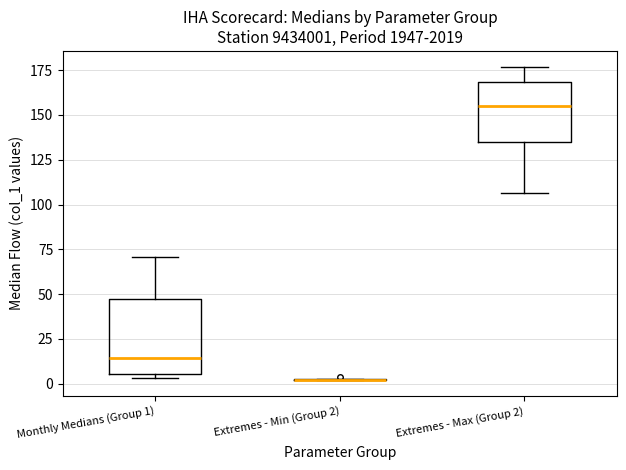

Reading left to right, transcribe this box plot: for each box, give where its median line is, the range the box spans, and where its two whiskers end, as read against the y-axis. The values are not printed on the chart, so give them approximately, as read against the axis.

Monthly Medians (Group 1): median 15, box 5 to 45, whiskers 5 (just below the box's lower edge) to 70
Extremes - Min (Group 2): box collapsed to a line at 0, whiskers 0 to 5
Extremes - Max (Group 2): median 155, box 135 to 170, whiskers 105 to 175